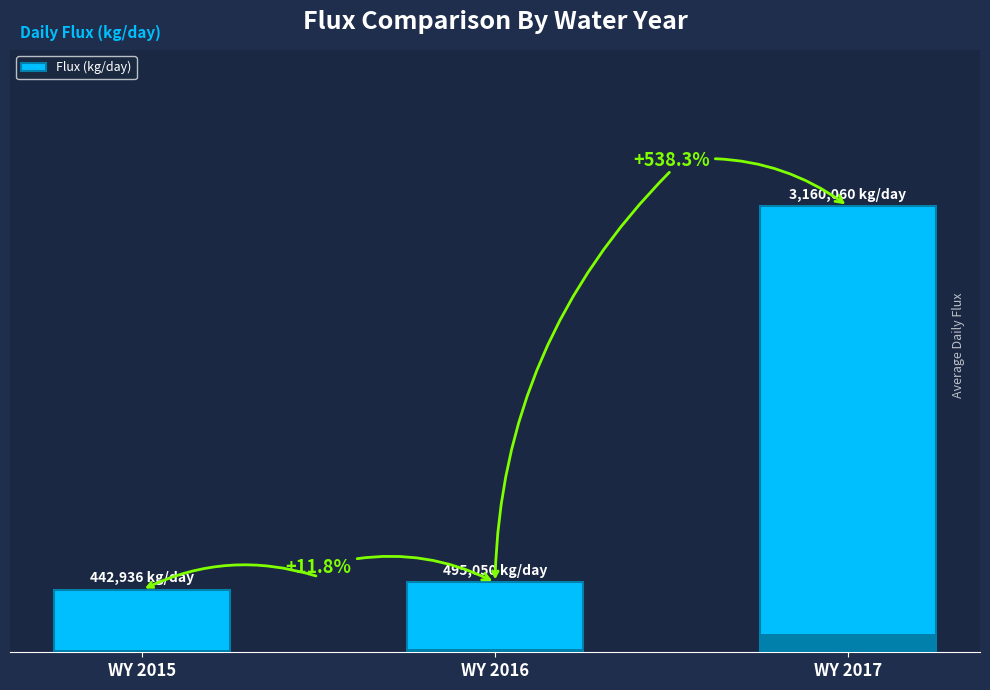

Rank the categories by value from lowest to highest.

WY 2015, WY 2016, WY 2017